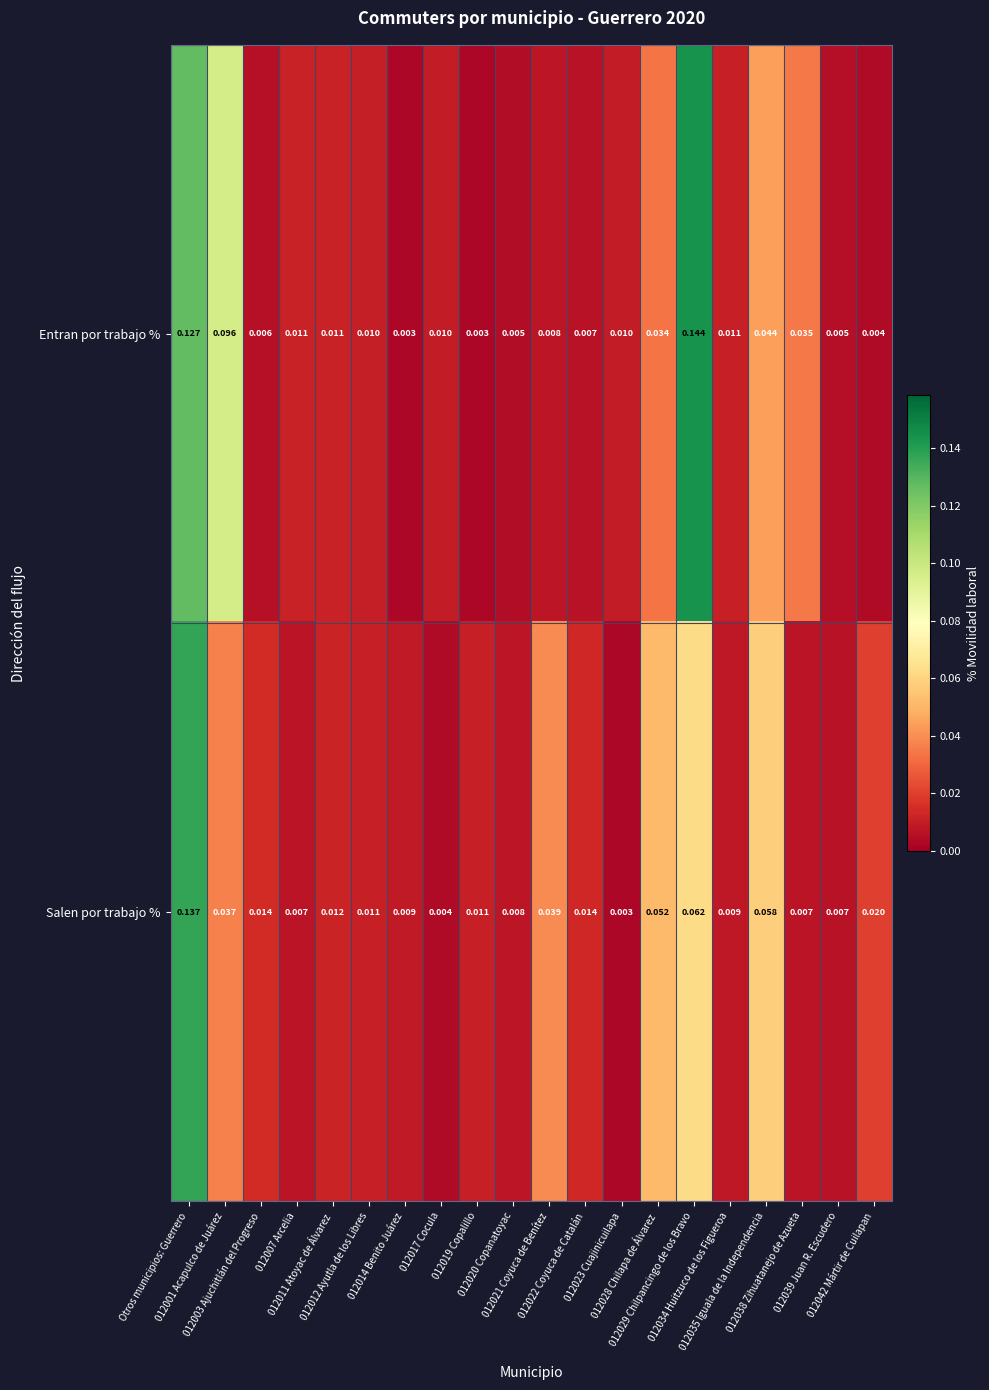

At how many categories does at least one series exceed 0?

20